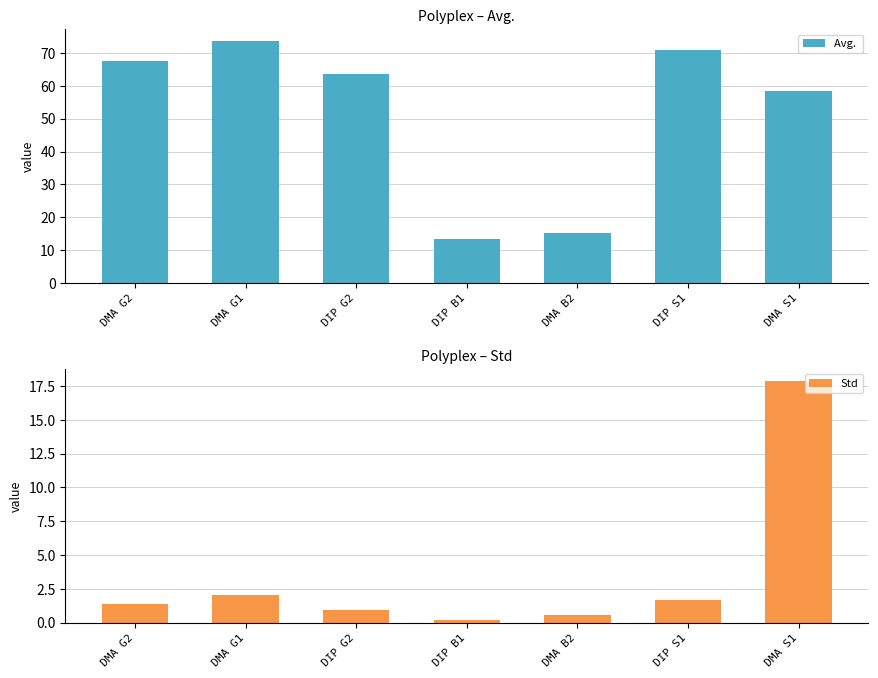

Rank the series by their average value, from lowest to highest.

Std, Avg. 